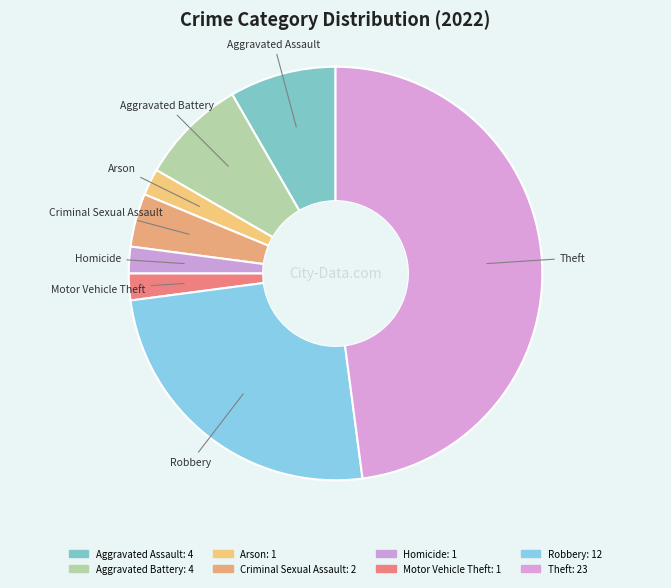

Count the number of slices in the pie.

8